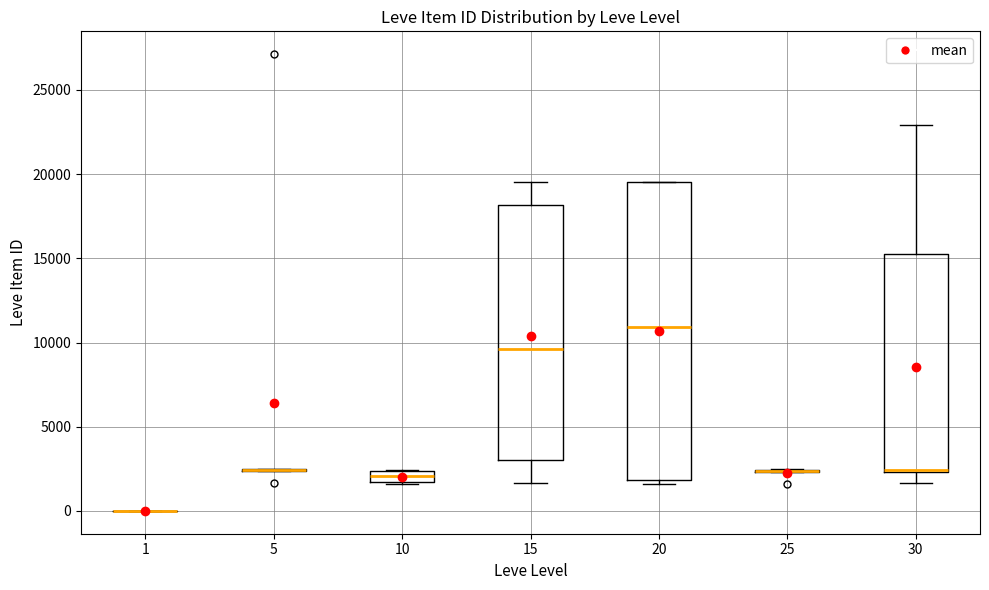

Comparing the boxes themselves (not the whiskers), which one is the tallest?

20